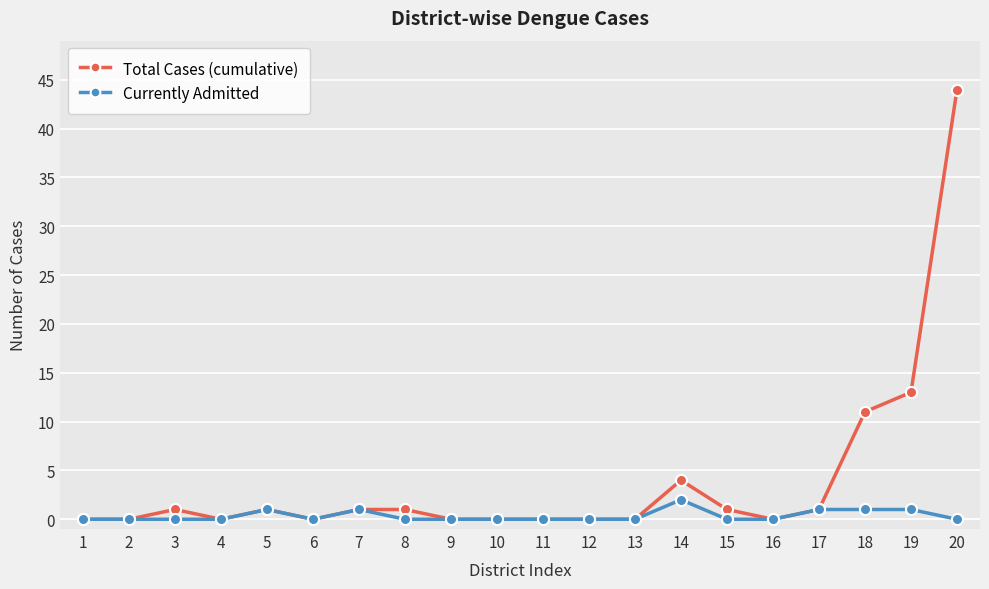

Which label corresponds to the largest value in the chart?

20